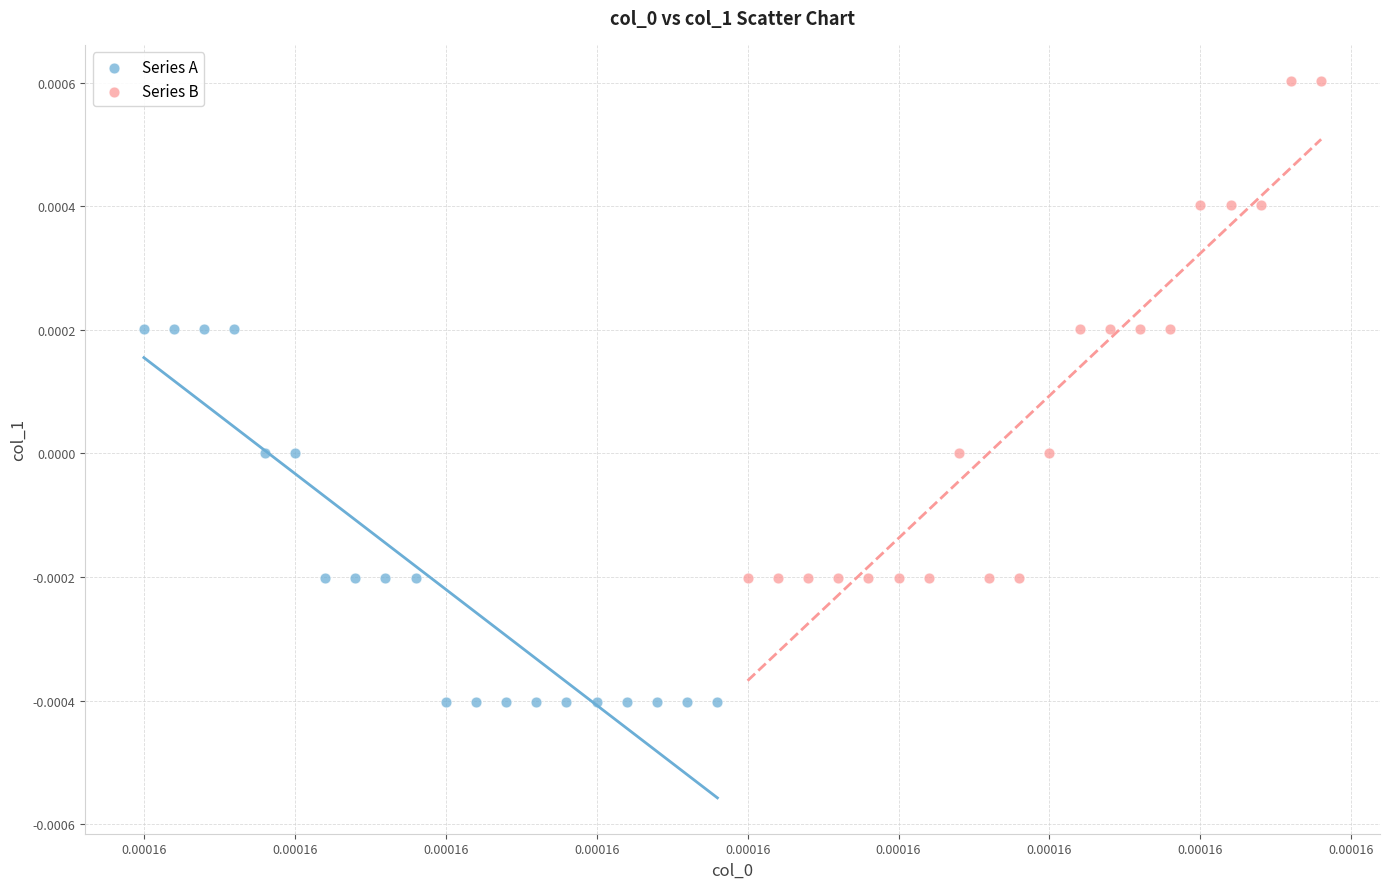

Which series reaches the maximum Y coordinate?

Series B